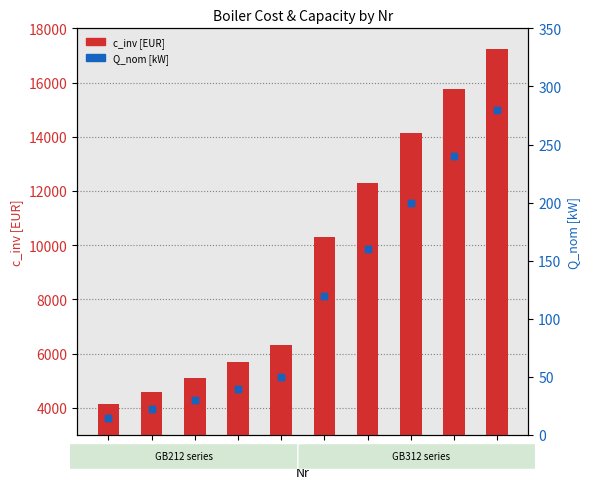

How many values in the c_inv [EUR] series exceed 10286?

5